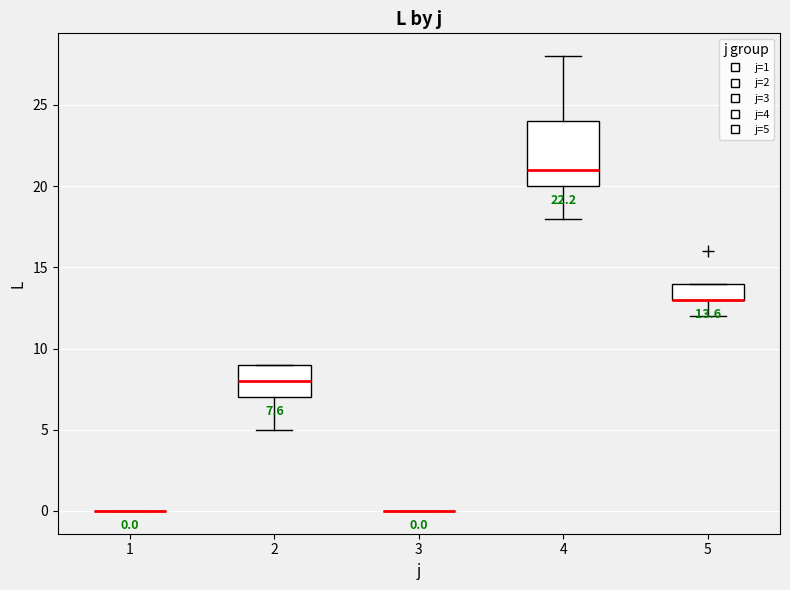

Comparing the boxes themselves (not the whiskers), which one is the tallest?

4